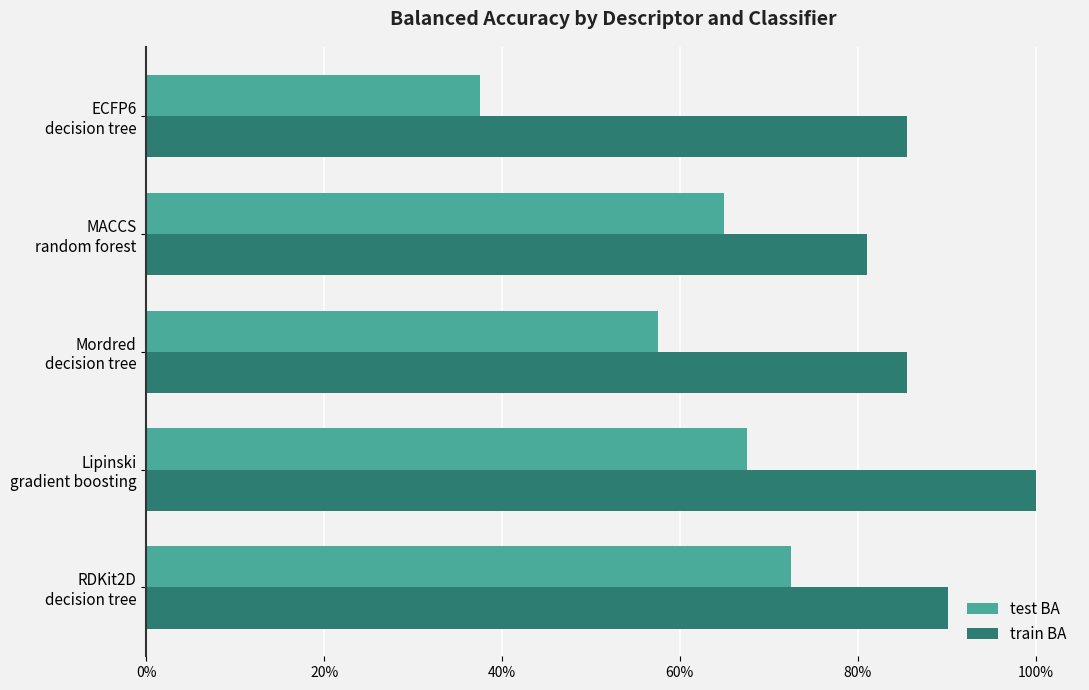

What is the minimum value shown in the chart?

0.4